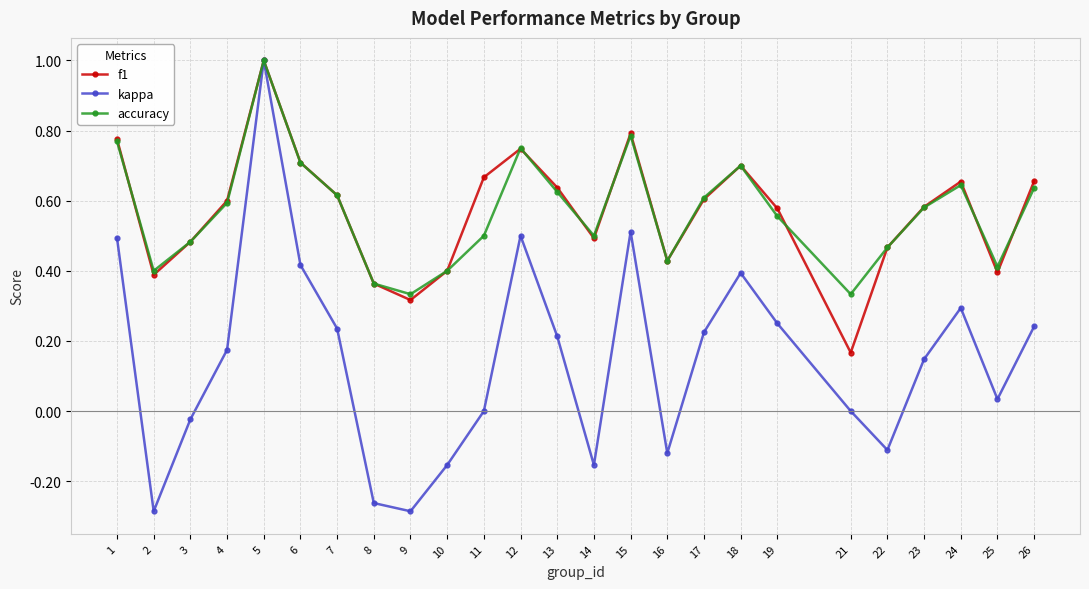

How many lines are shown in the chart?

3